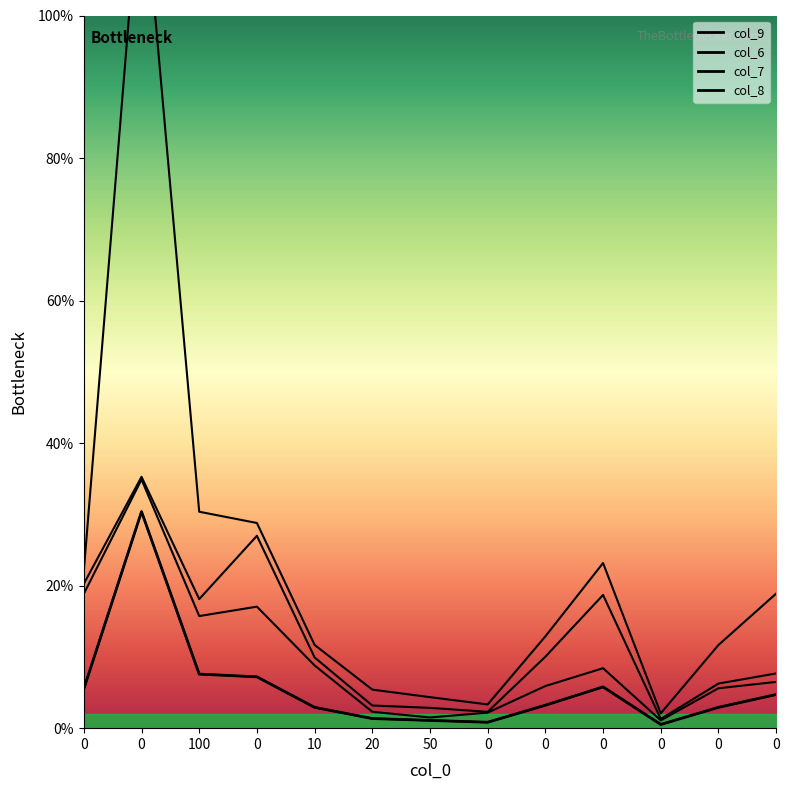

The chart shows a value of 11.3 at 0. True or false?

False